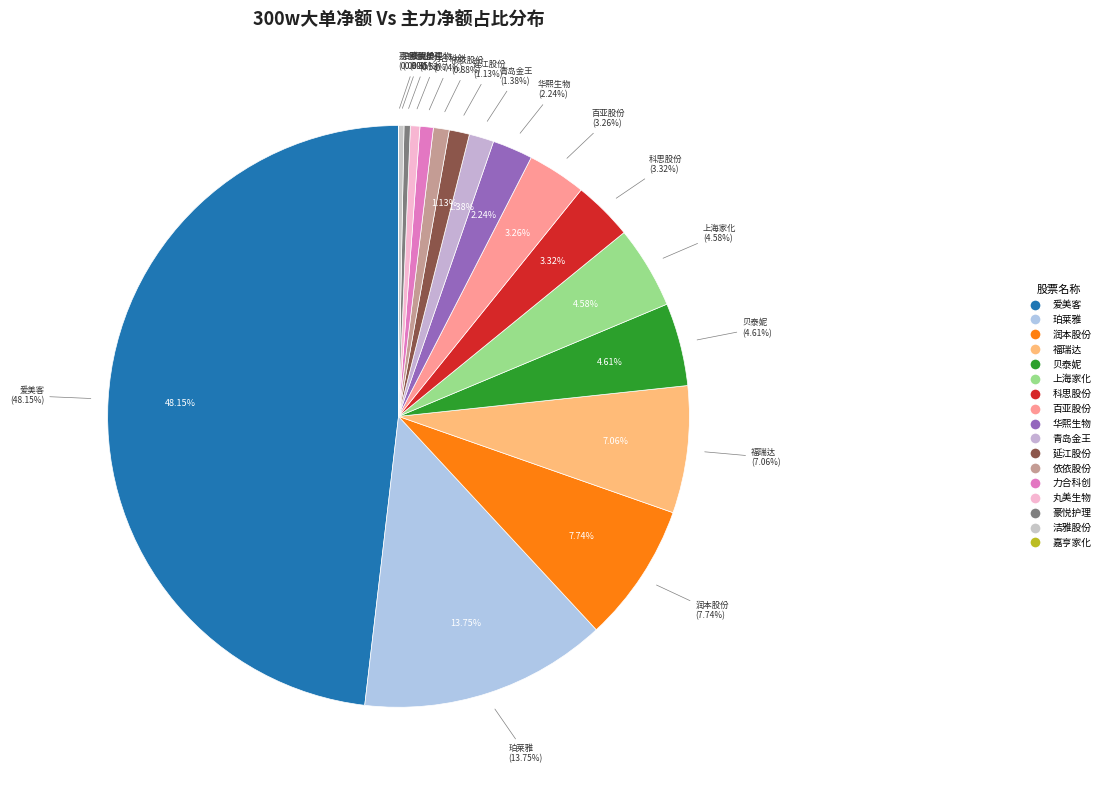

How many slices are in this pie chart?

17